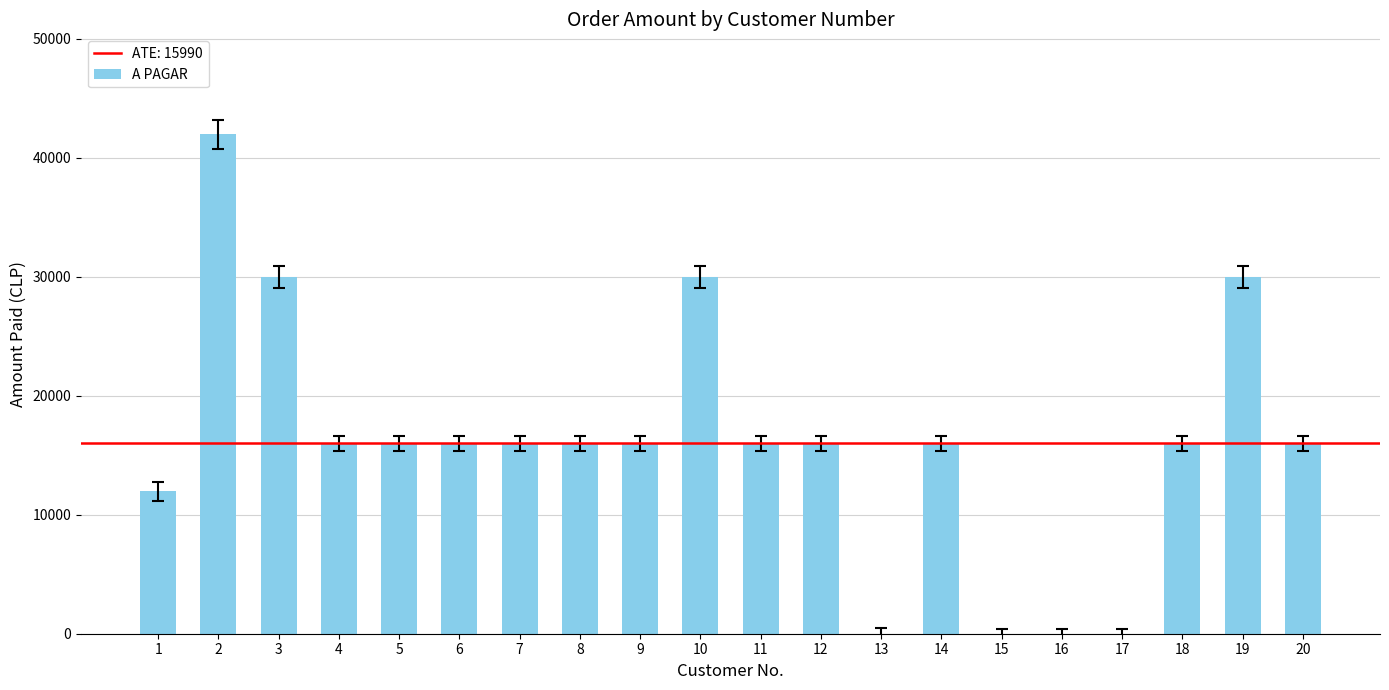

What is the greatest value displayed?

41970